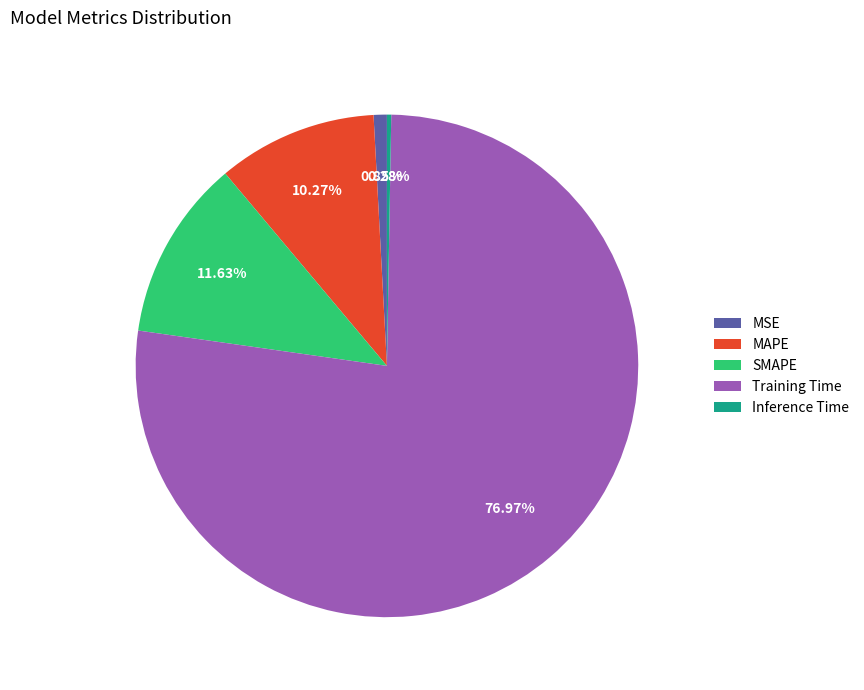

Is Training Time the majority of the pie?

Yes